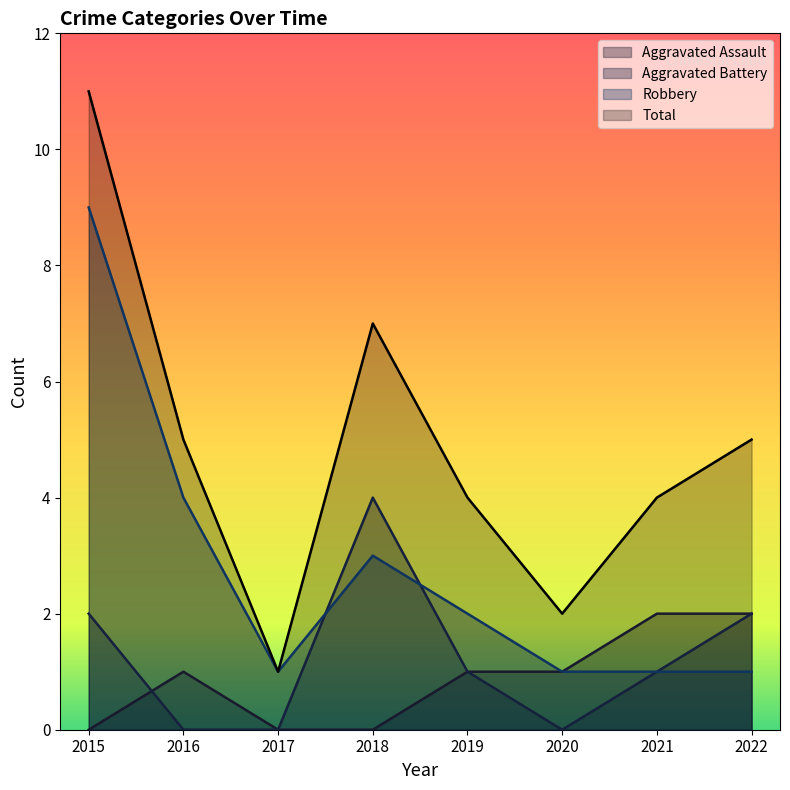

What is the difference between the Total values at 2019 and 2018?

3